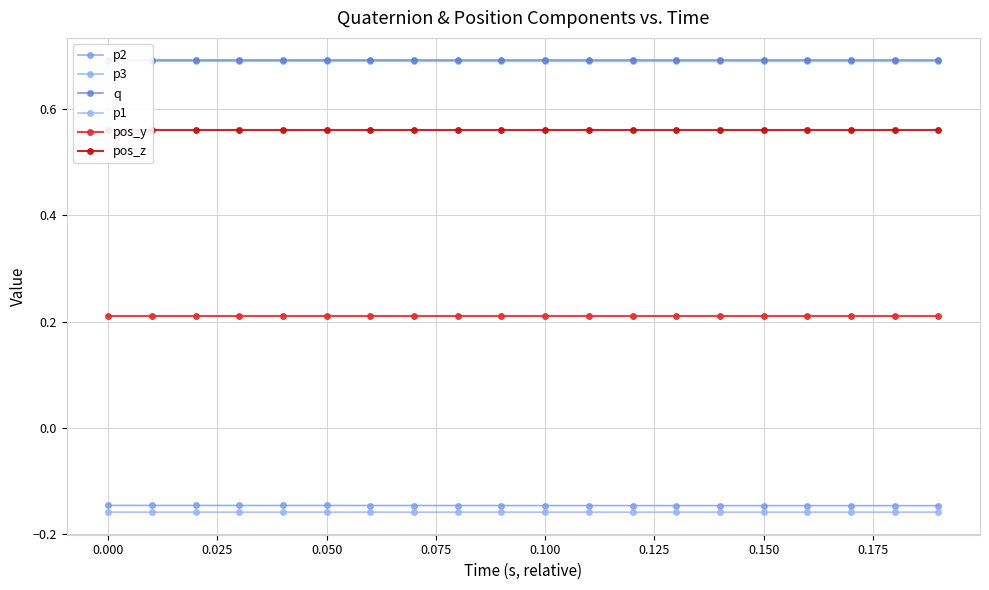

Reading left to right, extract all data points from this chart.

p2: -0.1	-0.1	-0.1	-0.1	-0.1	-0.1	-0.1	-0.1	-0.1	-0.1	-0.1	-0.1	-0.1	-0.1	-0.1	-0.1	-0.1	-0.1	-0.1	-0.1
p3: 0.7	0.7	0.7	0.7	0.7	0.7	0.7	0.7	0.7	0.7	0.7	0.7	0.7	0.7	0.7	0.7	0.7	0.7	0.7	0.7
q: 0.7	0.7	0.7	0.7	0.7	0.7	0.7	0.7	0.7	0.7	0.7	0.7	0.7	0.7	0.7	0.7	0.7	0.7	0.7	0.7
p1: -0.2	-0.2	-0.2	-0.2	-0.2	-0.2	-0.2	-0.2	-0.2	-0.2	-0.2	-0.2	-0.2	-0.2	-0.2	-0.2	-0.2	-0.2	-0.2	-0.2
pos_y: 0.2	0.2	0.2	0.2	0.2	0.2	0.2	0.2	0.2	0.2	0.2	0.2	0.2	0.2	0.2	0.2	0.2	0.2	0.2	0.2
pos_z: 0.6	0.6	0.6	0.6	0.6	0.6	0.6	0.6	0.6	0.6	0.6	0.6	0.6	0.6	0.6	0.6	0.6	0.6	0.6	0.6